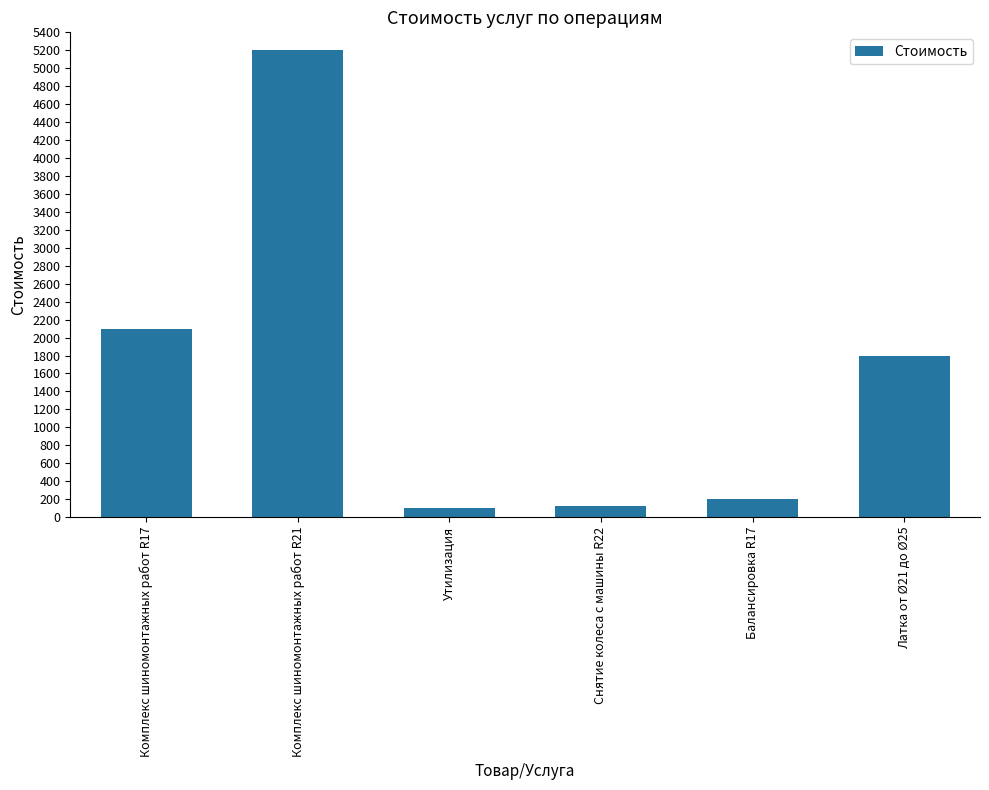

What is the approximate value at Снятие колеса с машины R22, to the nearest 100?

100